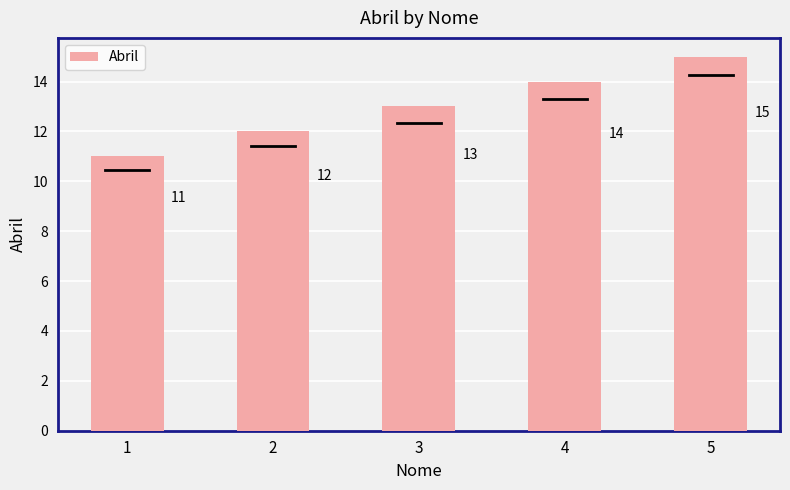

What is the greatest value displayed?

15